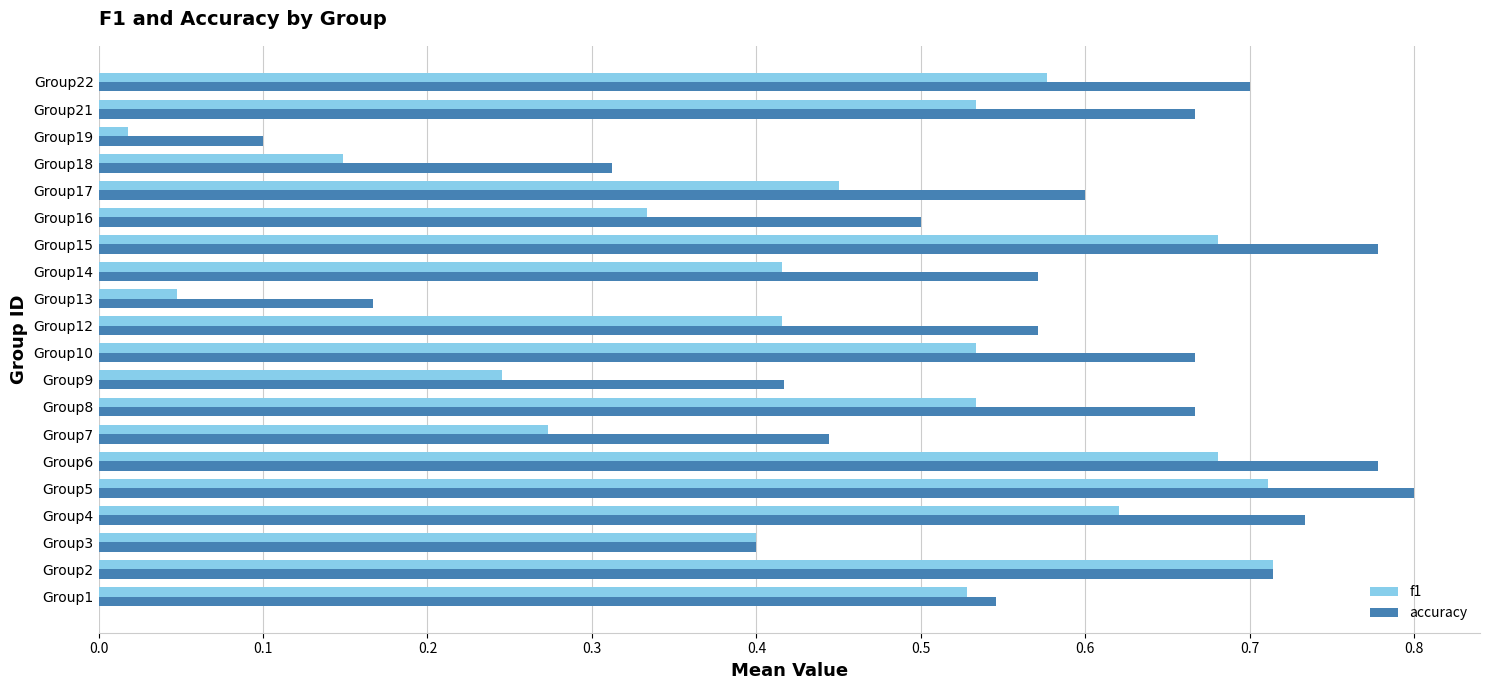

What is the sum of the f1 values at Group16 and Group21?

0.9